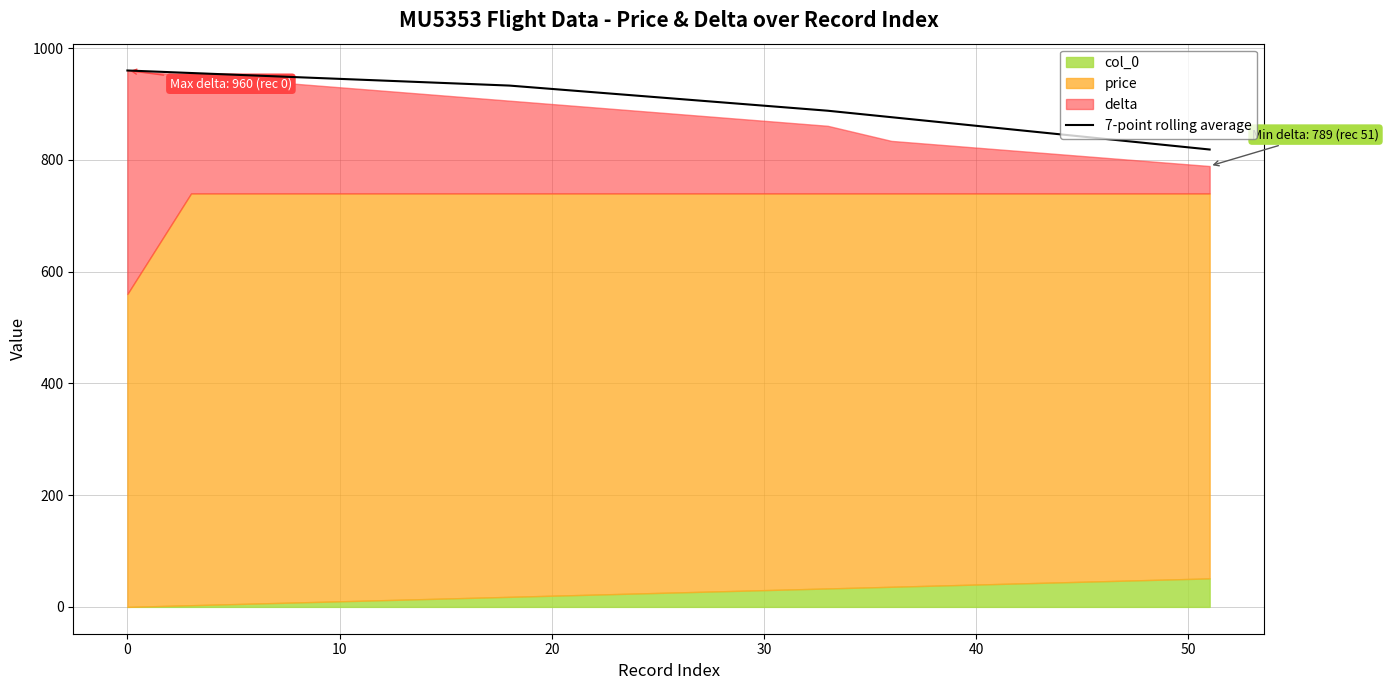

Reading left to right, what are all the values shown in this chart?

960.0	955.5	951.0	946.5	942.0	937.5	933.0	924.0	915.0	906.0	897.0	888.0	876.4	864.9	853.3	841.7	830.1	818.6